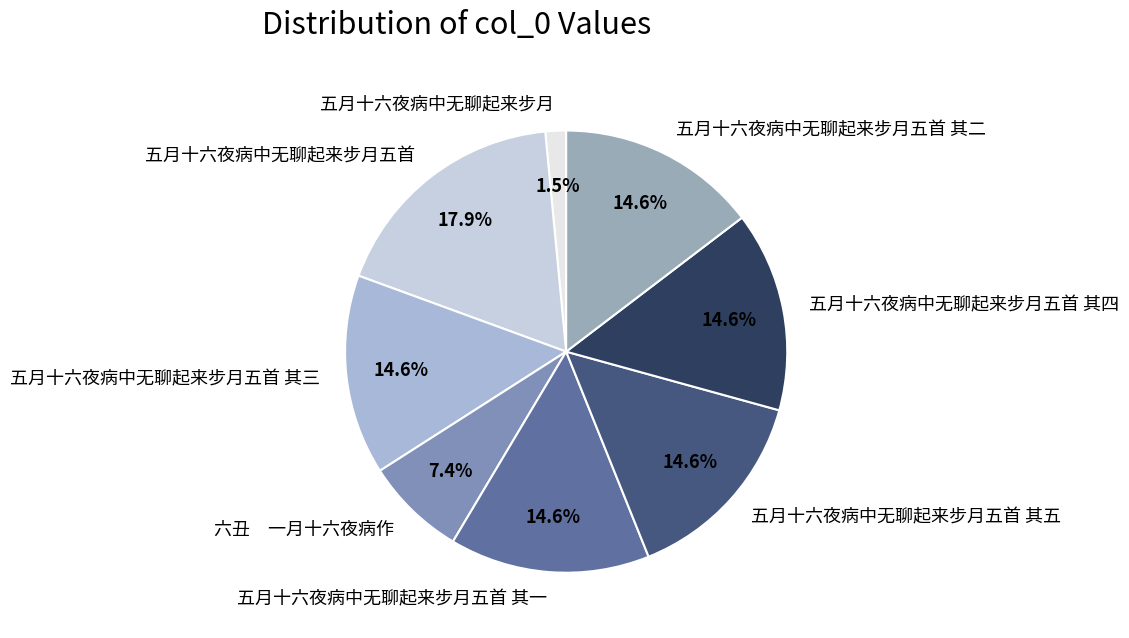

Which has a higher value, 五月十六夜病中无聊起来步月五首 or 五月十六夜病中无聊起来步月五首 其二?

五月十六夜病中无聊起来步月五首